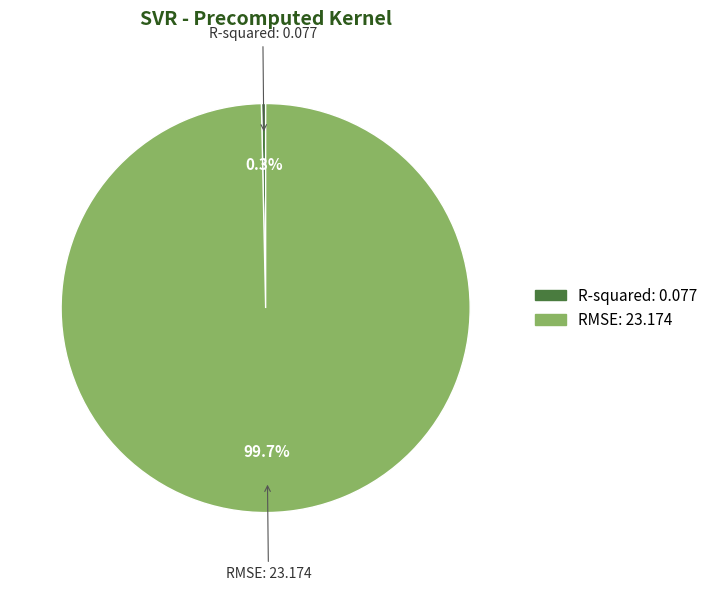

What percentage do R-squared and RMSE together represent?

100.0%